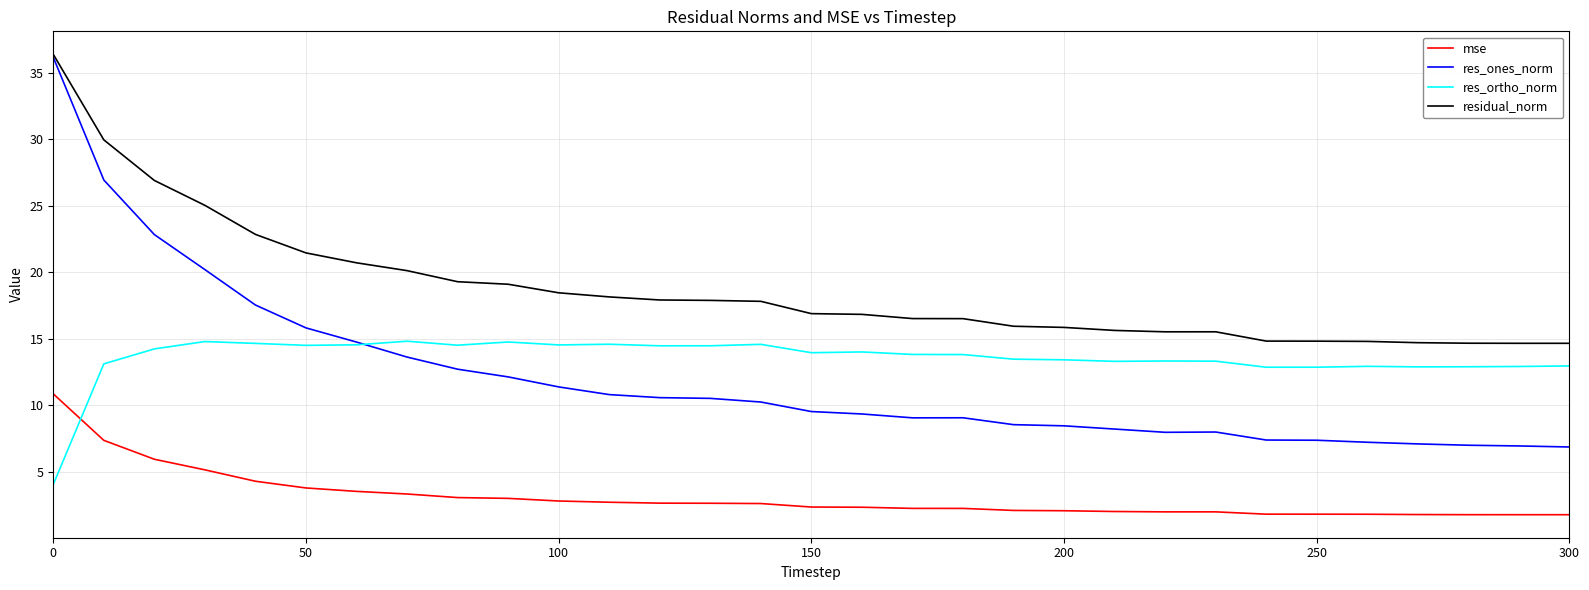

Which series has the widest spread of values?

res_ones_norm